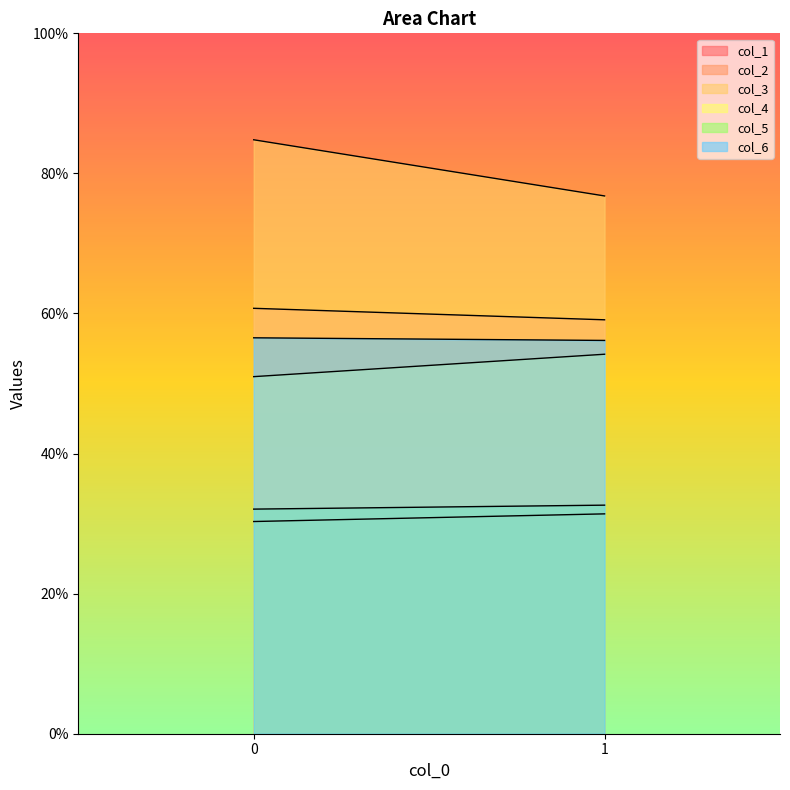

How many col_1 values are between 30 and 31?

1